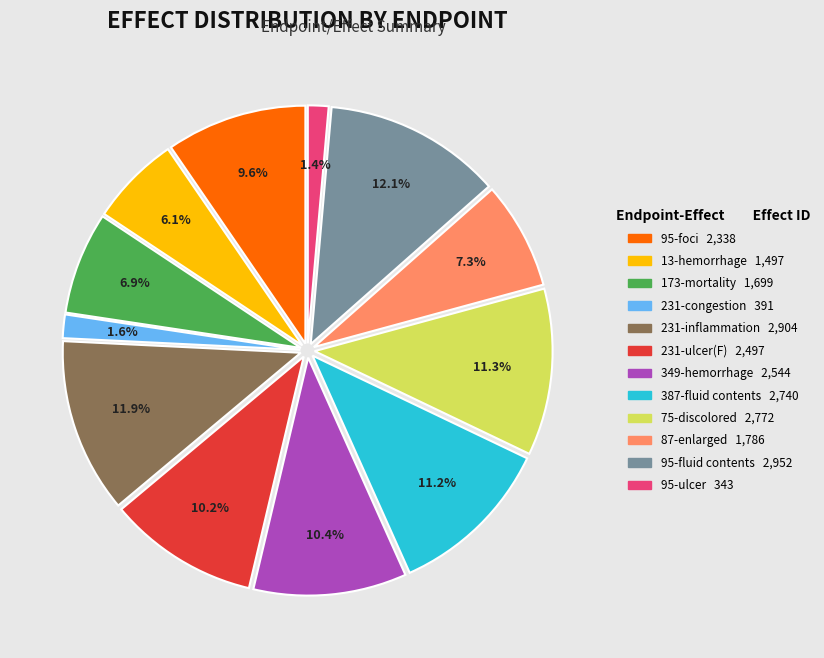

What percentage is the 231-congestion slice, to the nearest percent?

2%